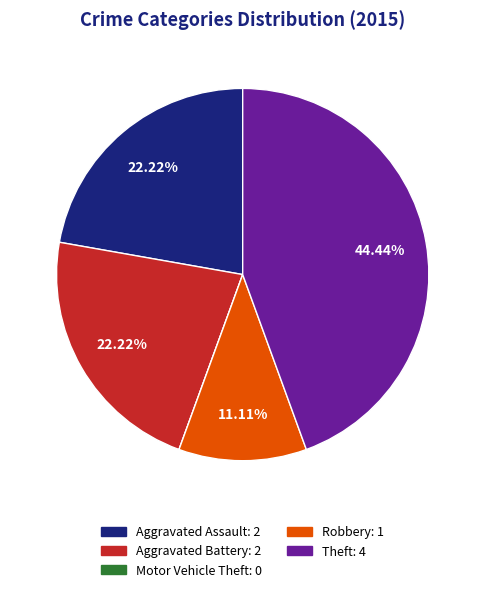

What percentage is NOT represented by Theft?

55.6%